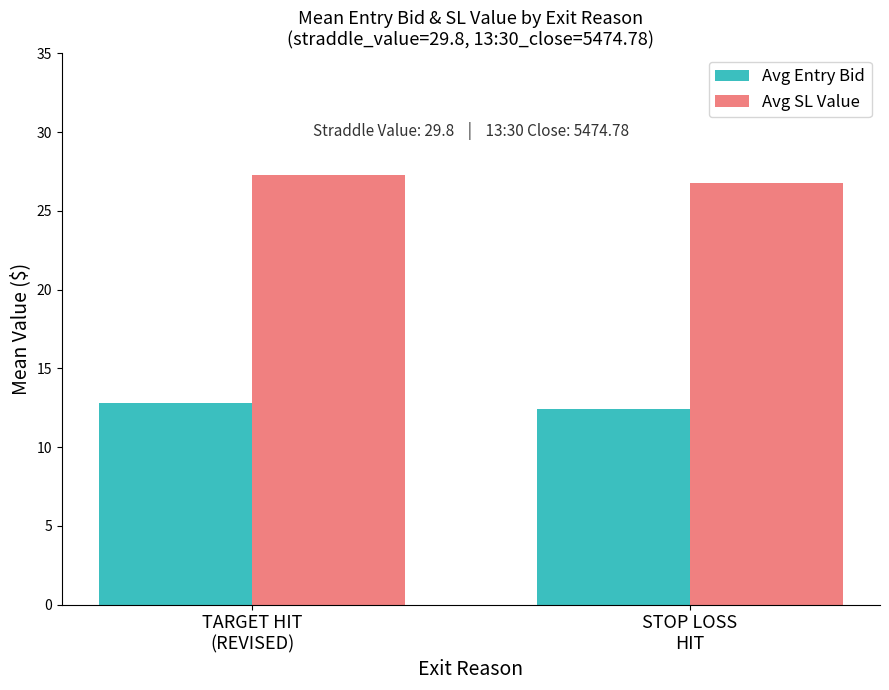

Which series has the largest total across all categories?

Avg SL Value